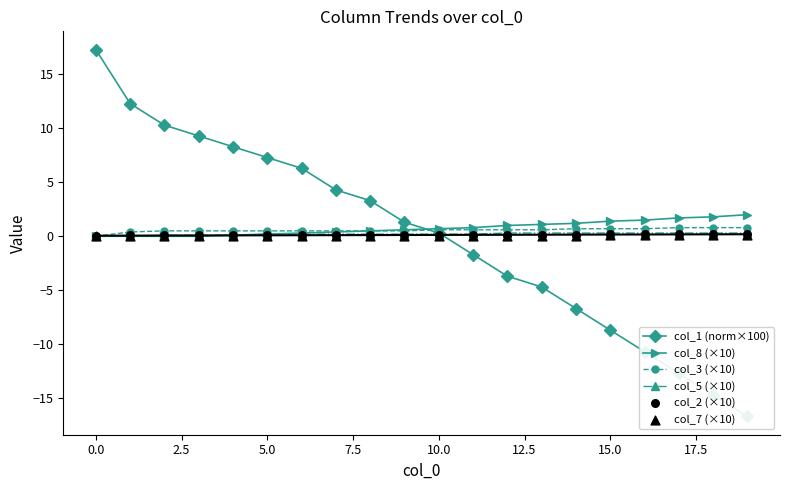

Which series has the largest Y range (max minus min)?

col_1 (norm×100)